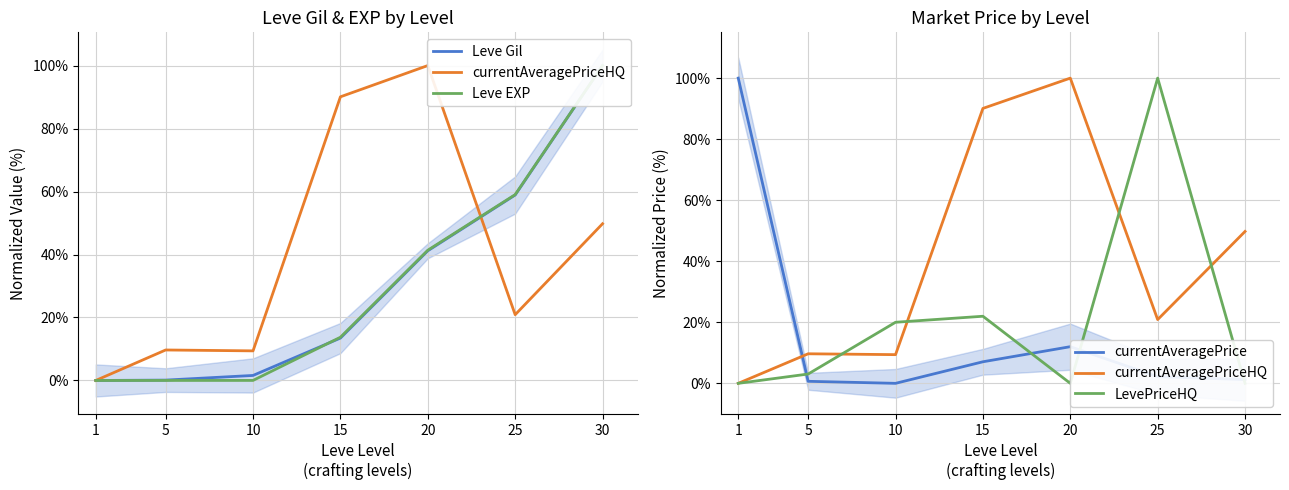

True or false: Leve EXP has more than 0 interior local peaks.

False